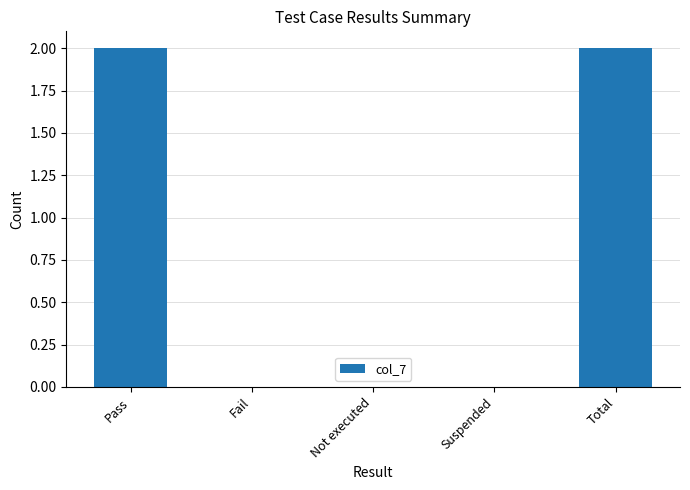

The chart shows a value of 0 at Not executed. True or false?

True